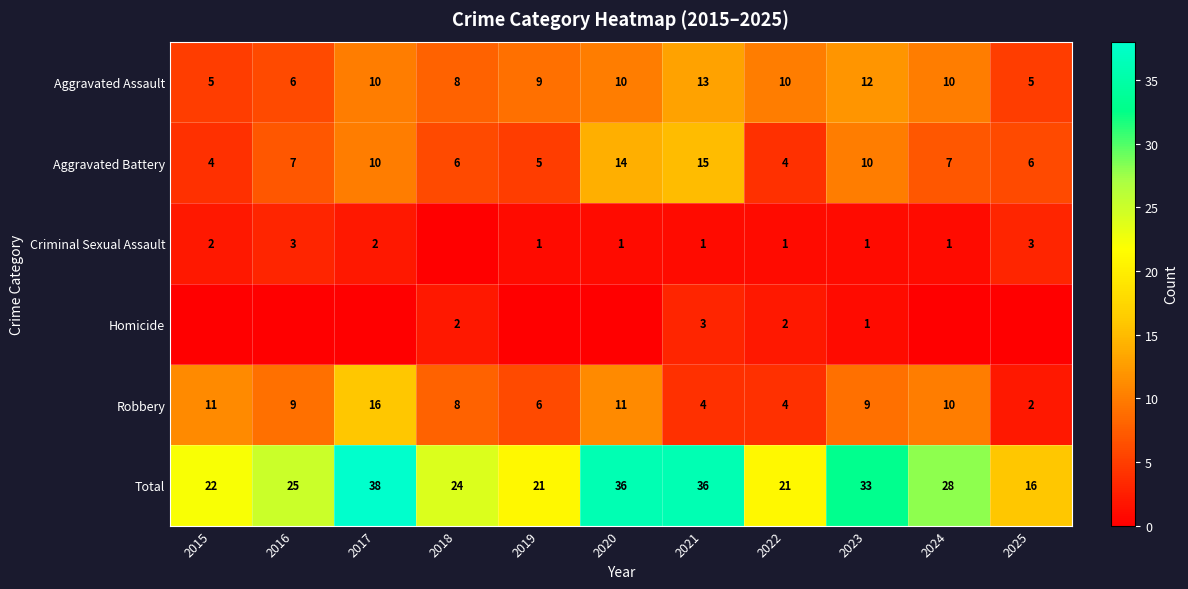

The Robbery series shows 16 at 2016. True or false?

False